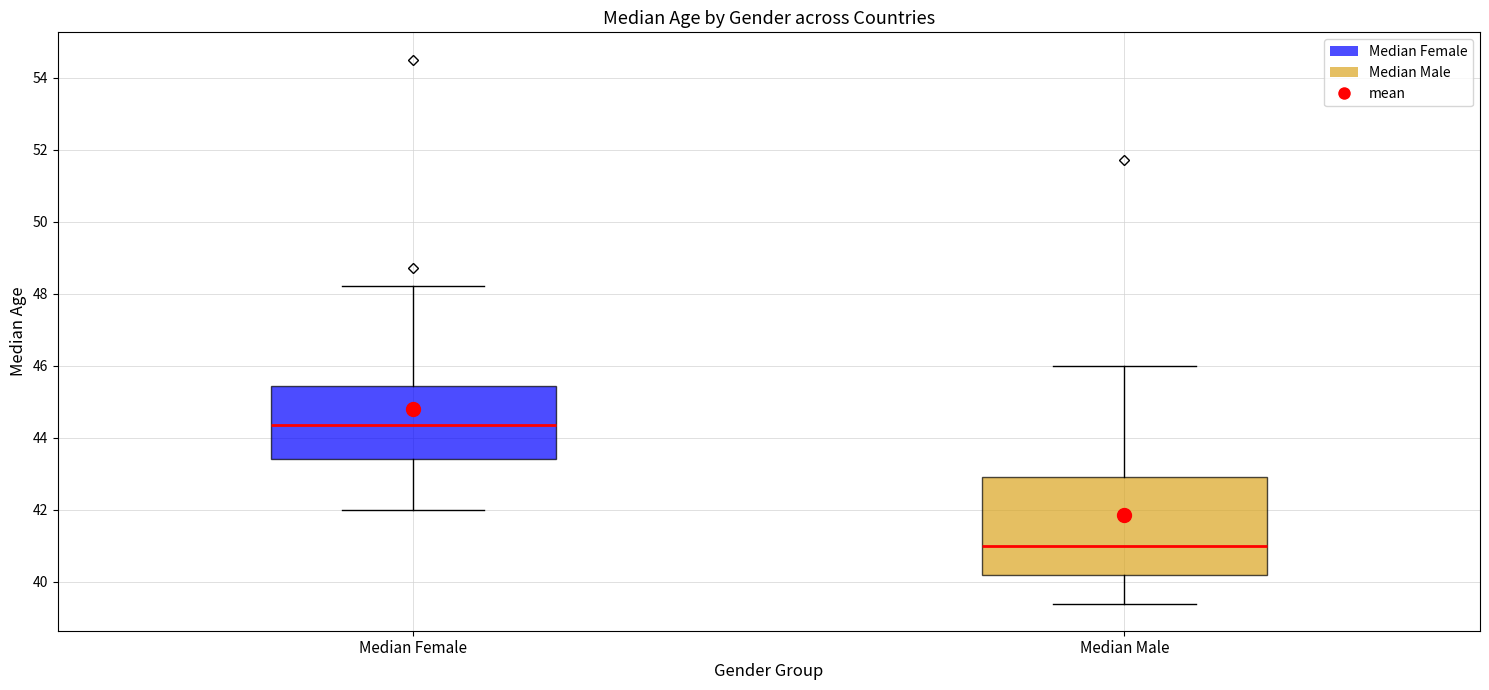

Where does the median line of the box for Median Female sit on the y-axis? The values are not printed on the chart, so give them approximately, as read against the axis.

44.4